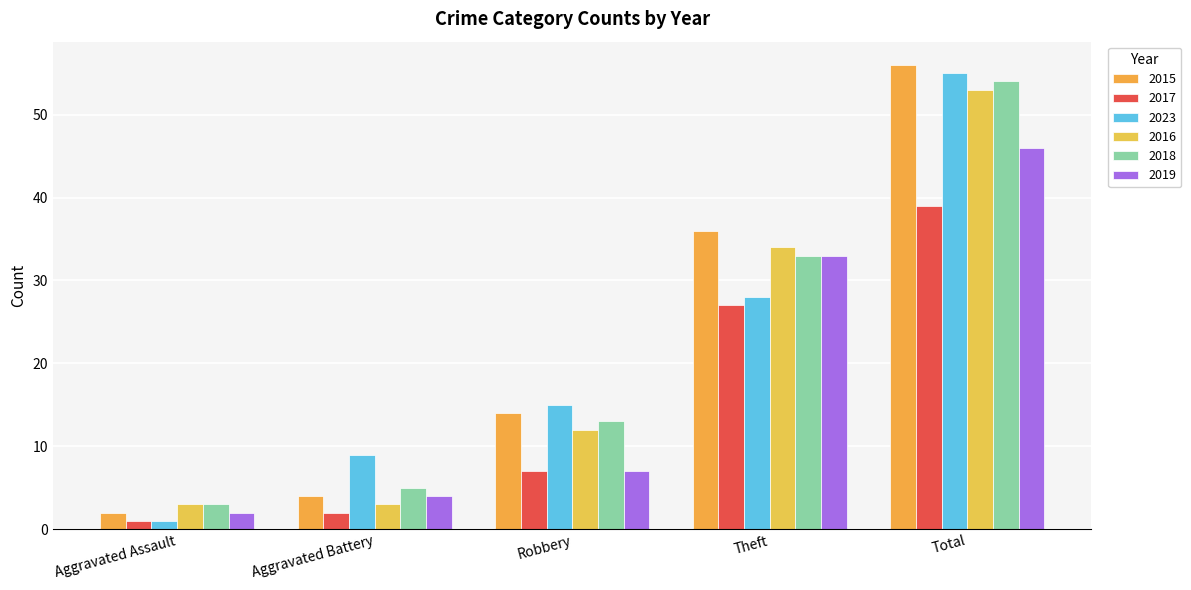

Is it true that 2018 equals 18 at Robbery?

False